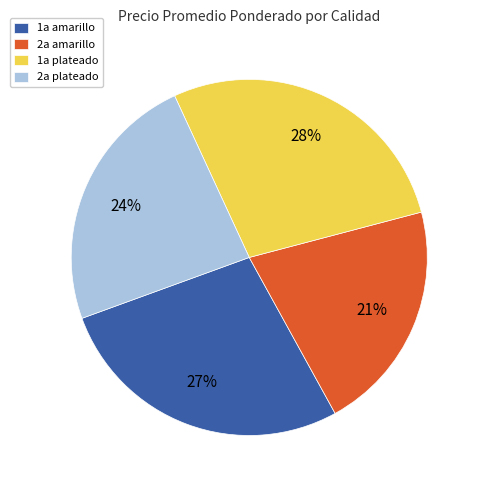

To the nearest percent, what percentage of the pie is 2a amarillo?

21%